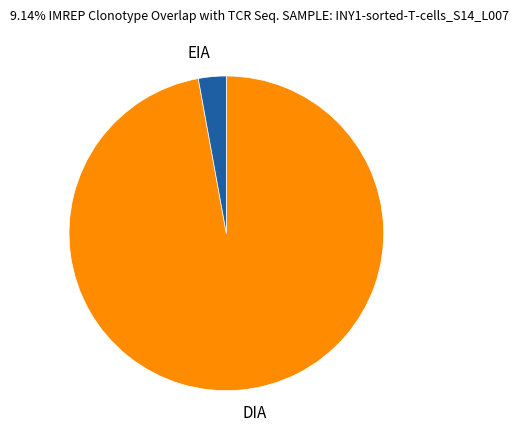

Is it true that DIA is 90% of the pie?

False